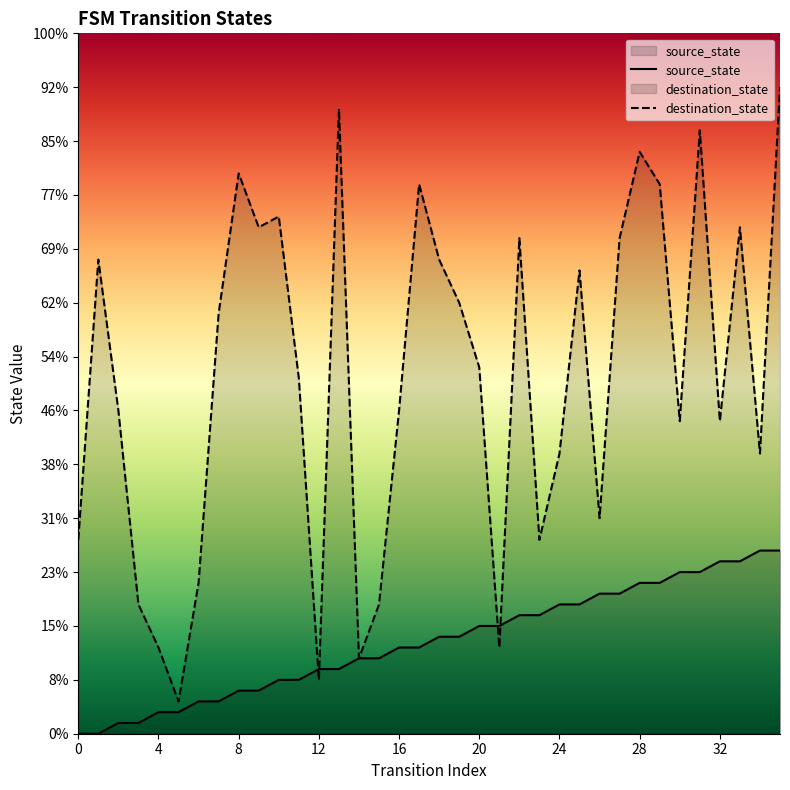

Rank the series by their average value, from lowest to highest.

source_state, destination_state